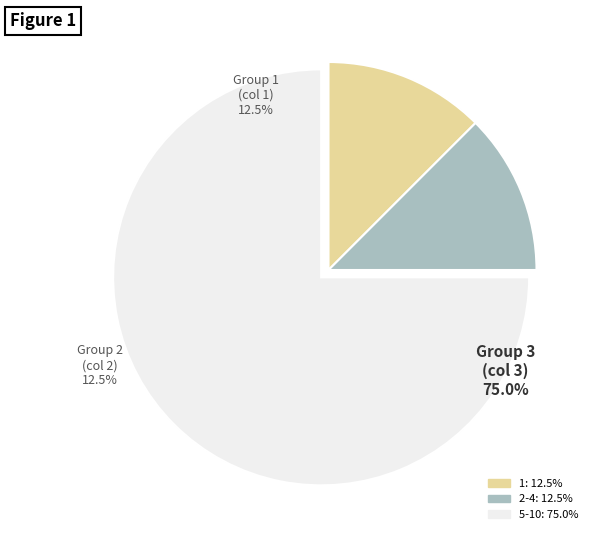

What percentage do 5-10 and 1 together represent?

87.5%